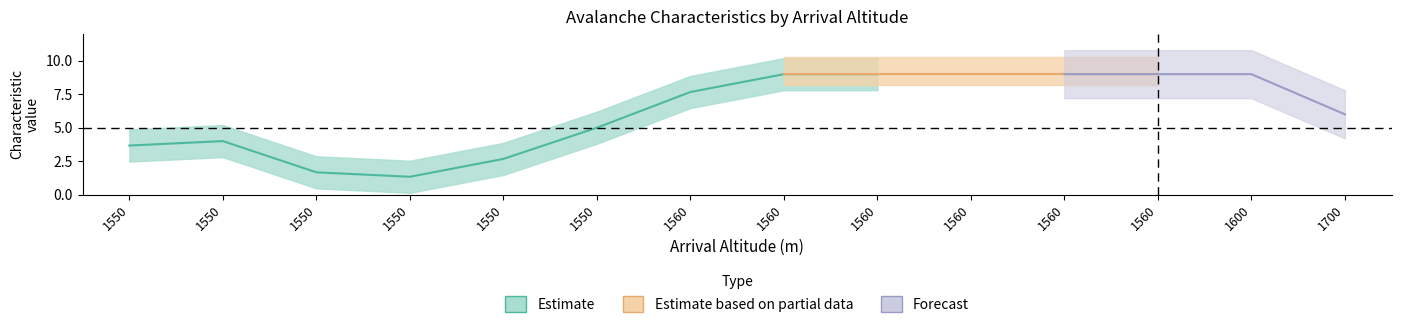

At which category is the sum across all series the highest?

1560